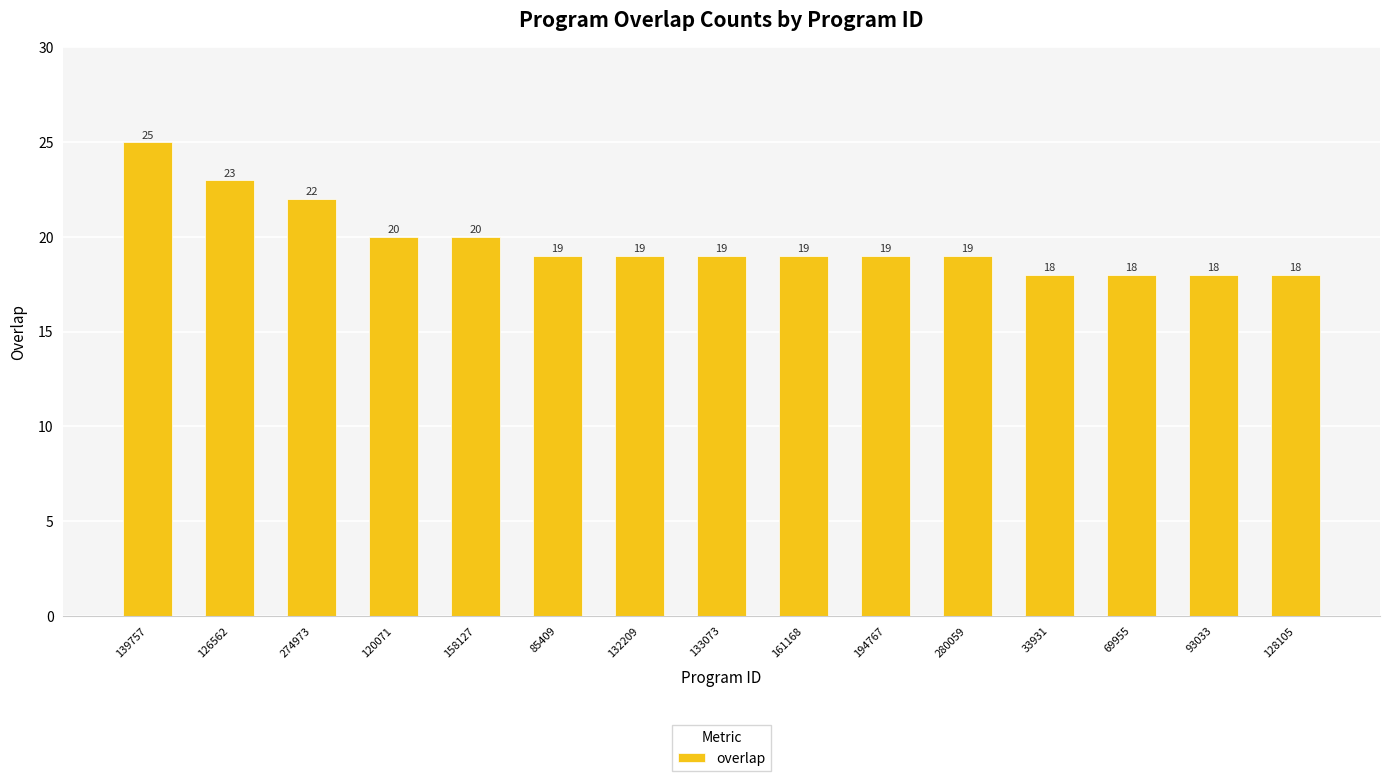

Between 128105 and 194767, which is larger?

194767